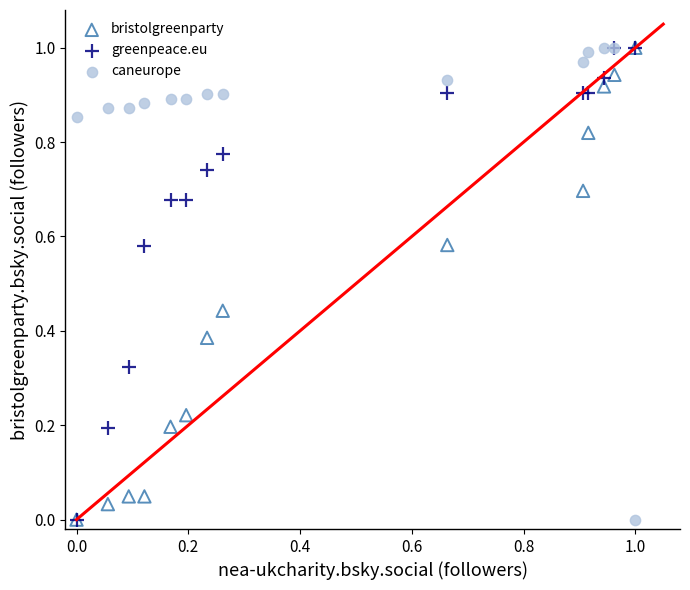

What are all the series names shown in the legend?

bristolgreenparty, greenpeace.eu, caneurope